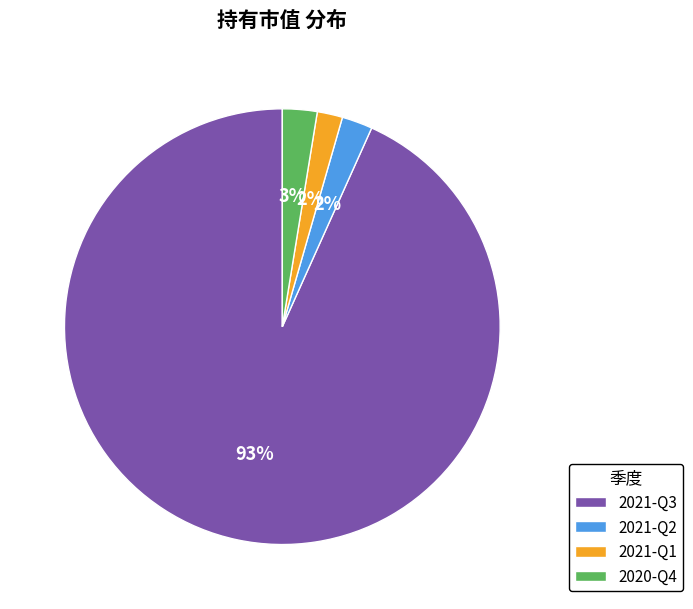

To the nearest percent, what is the average slice percentage?

25%